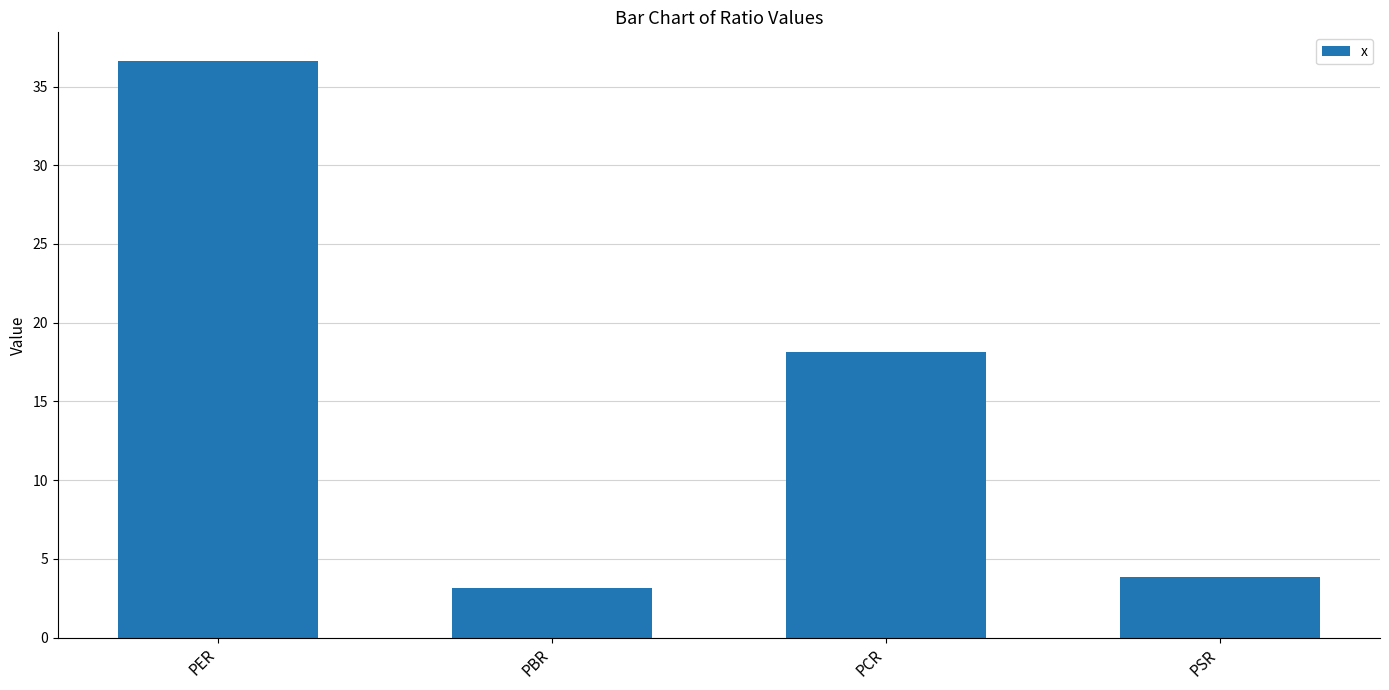

Does the chart contain stacked bars?

No